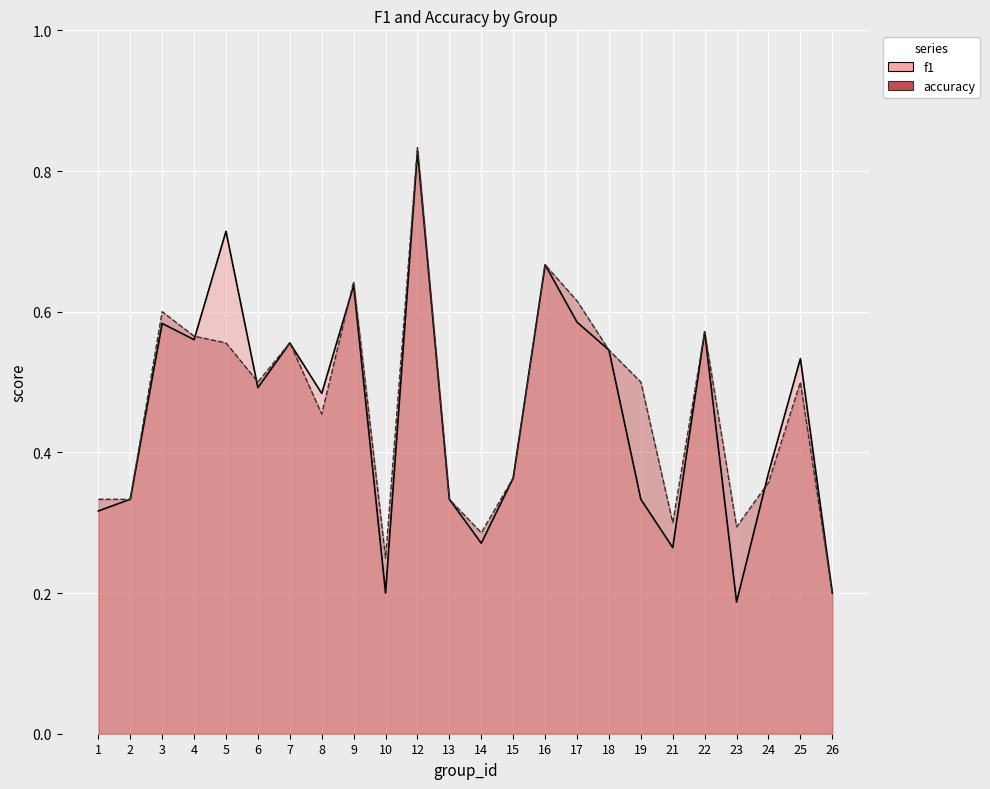

Which series has the largest total across all categories?

accuracy